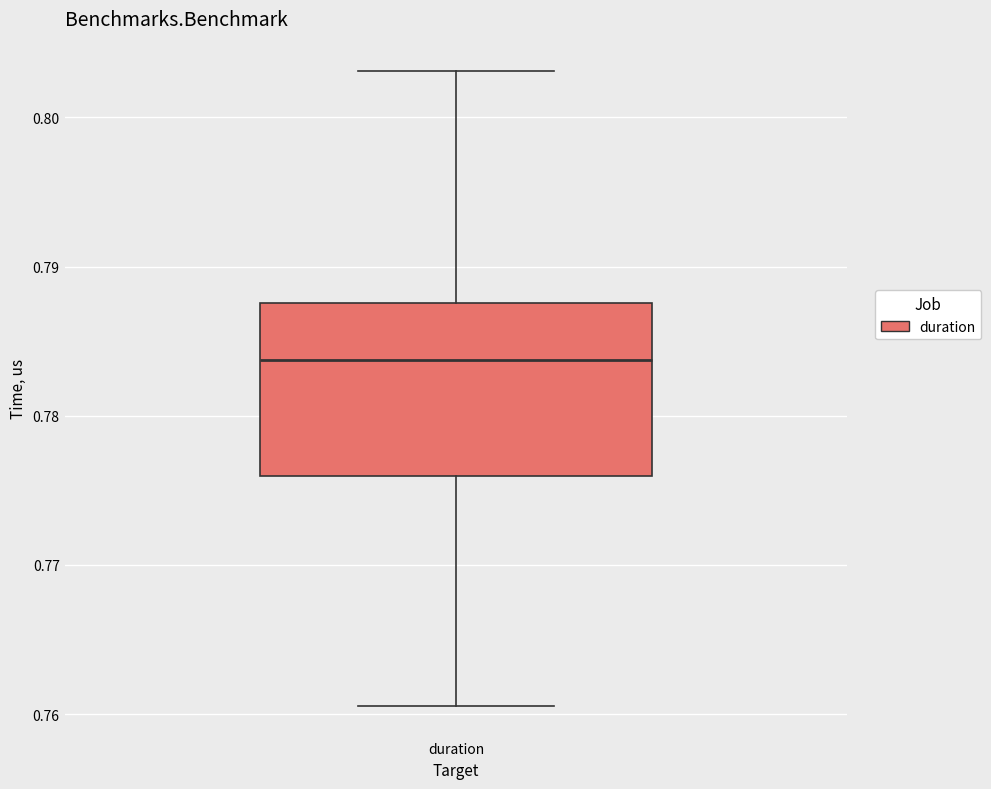

Where is the upper edge of the box for duration on the y-axis? The values are not printed on the chart, so give them approximately, as read against the axis.

0.788